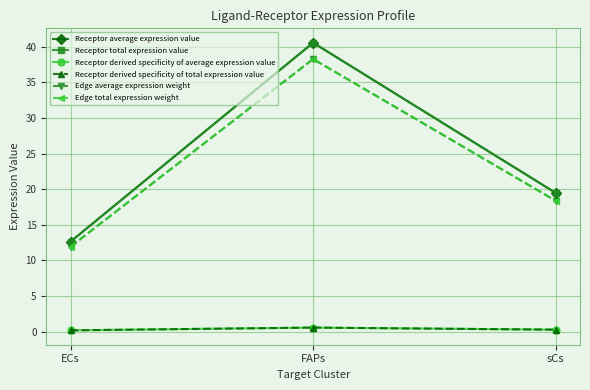

Which category has the lowest value in the Receptor derived specificity of average expression value series?

ECs